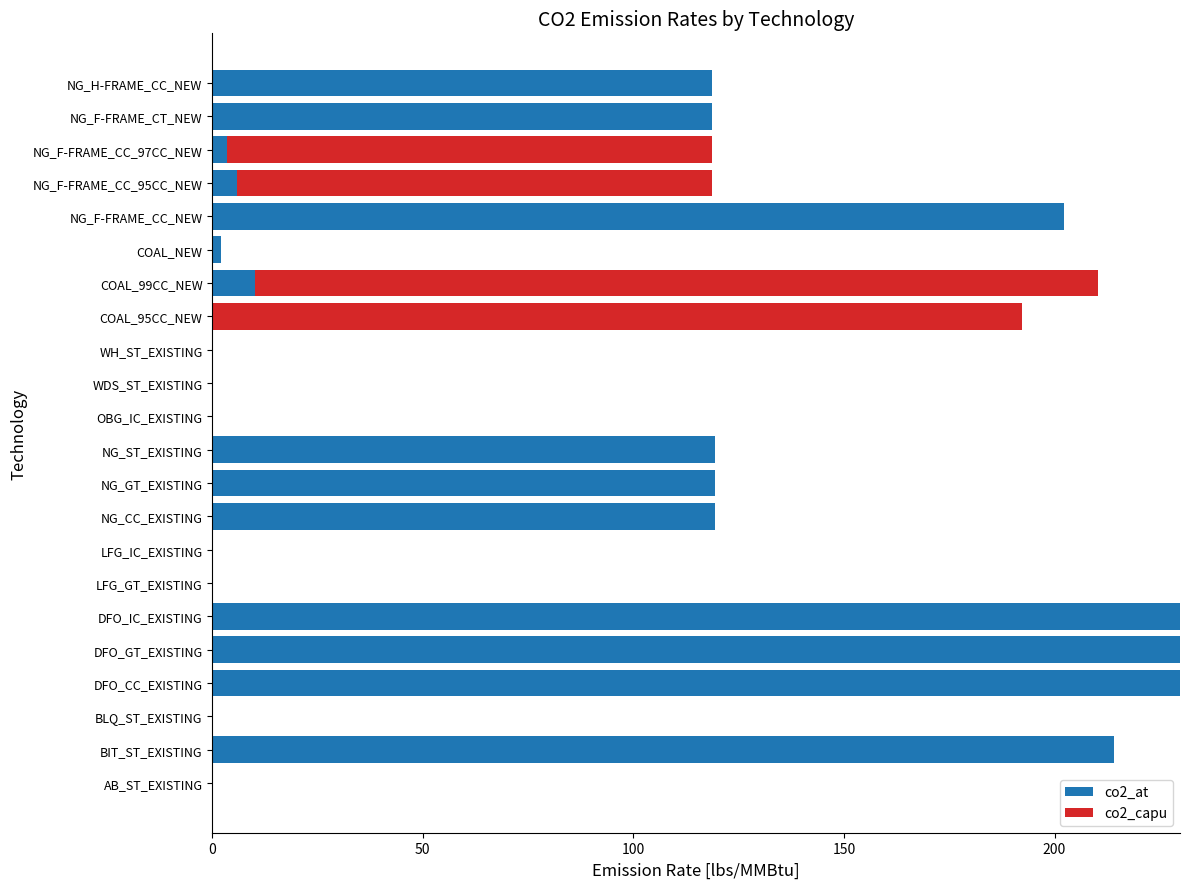

What is the maximum value for co2_at?

229.8